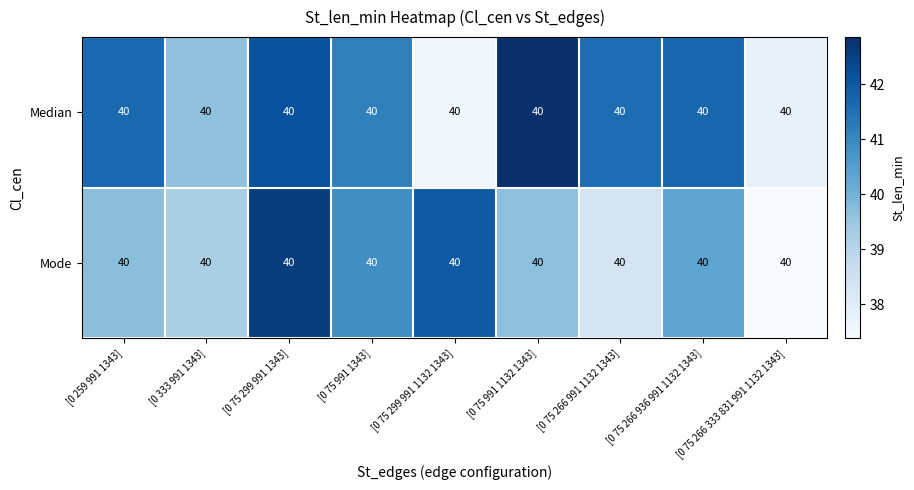

Is it true that Median equals 42.9 at [0 75 991 1132 1343]?

True